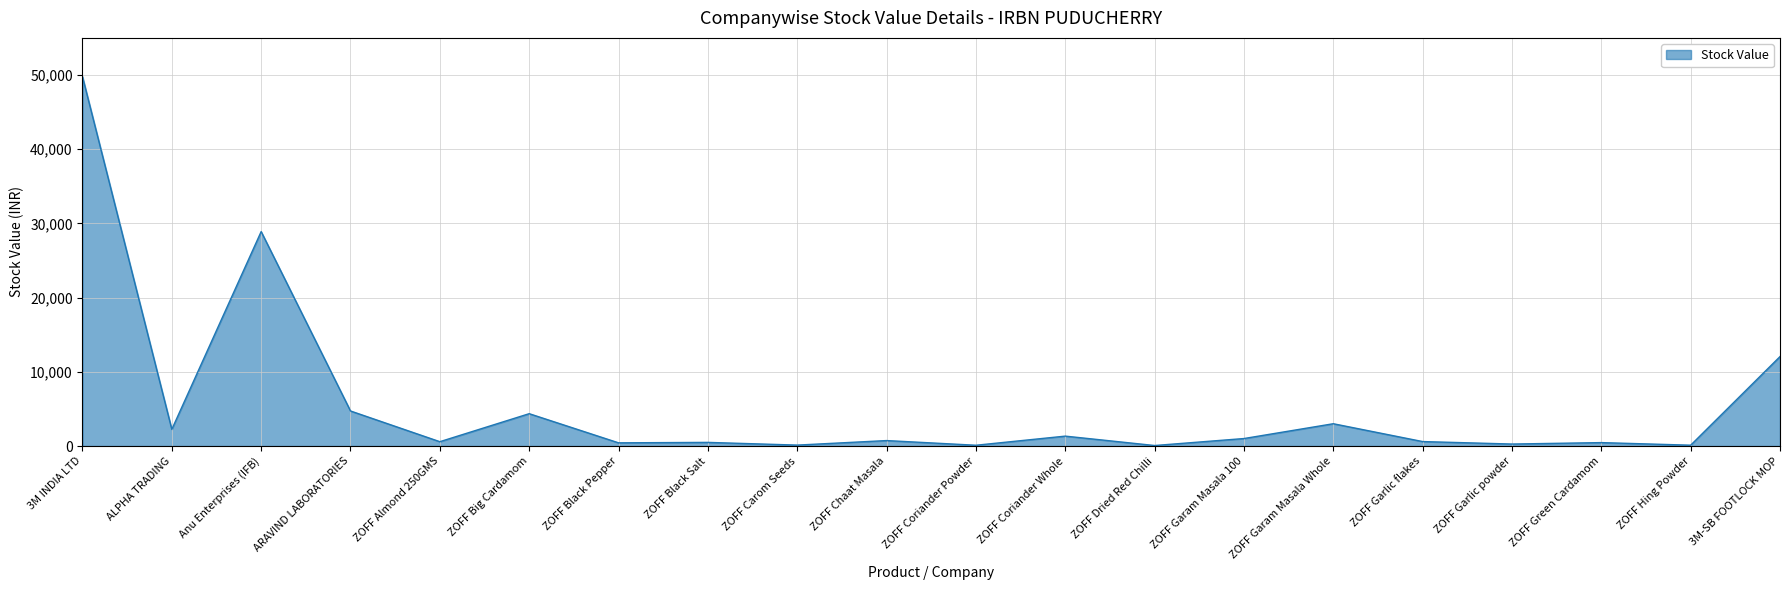

At which category does the data reach its first local peak?

Anu Enterprises (IFB)